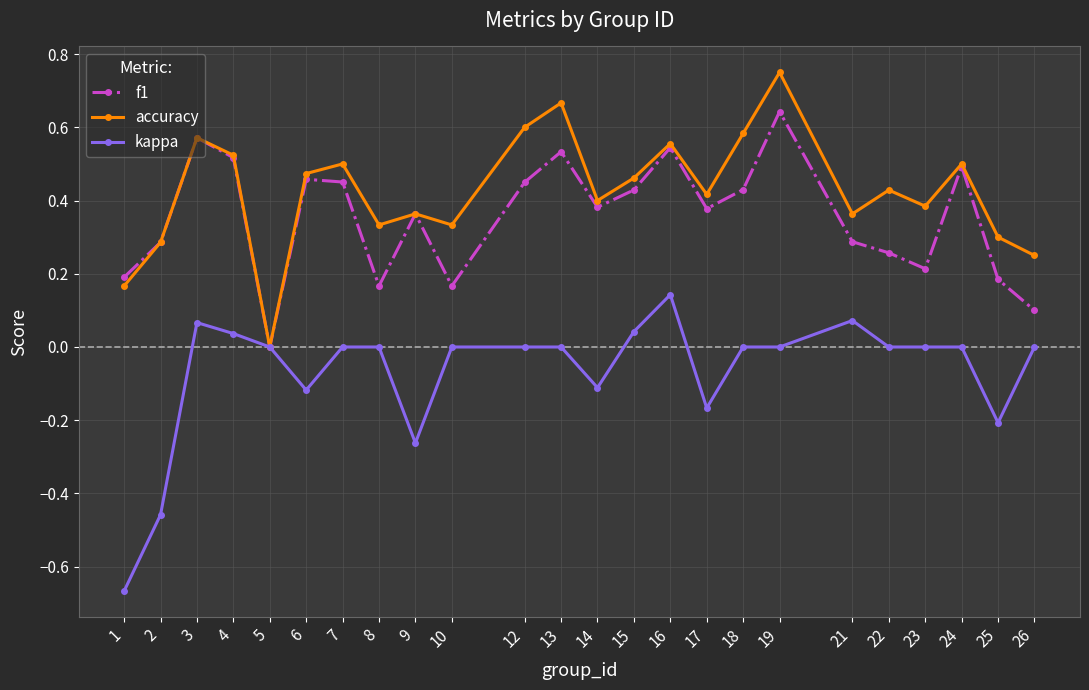

What are all the series names shown in the legend?

f1, accuracy, kappa